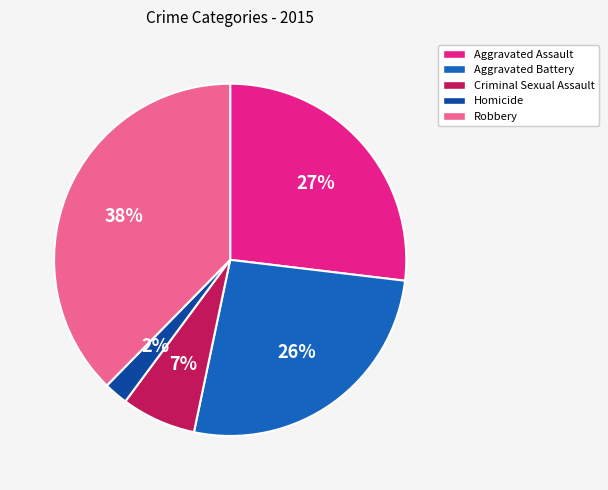

True or false: Aggravated Assault accounts for 27% of the total.

True